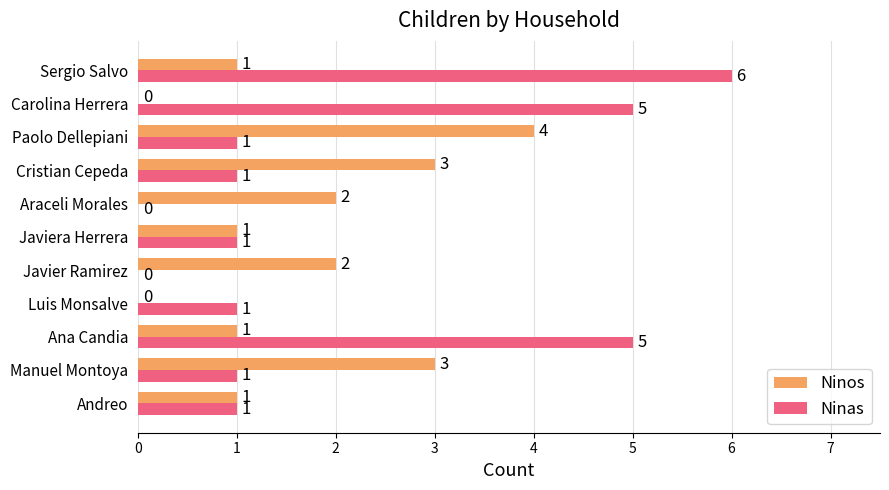

How many Ninos values are between 1 and 3?

8